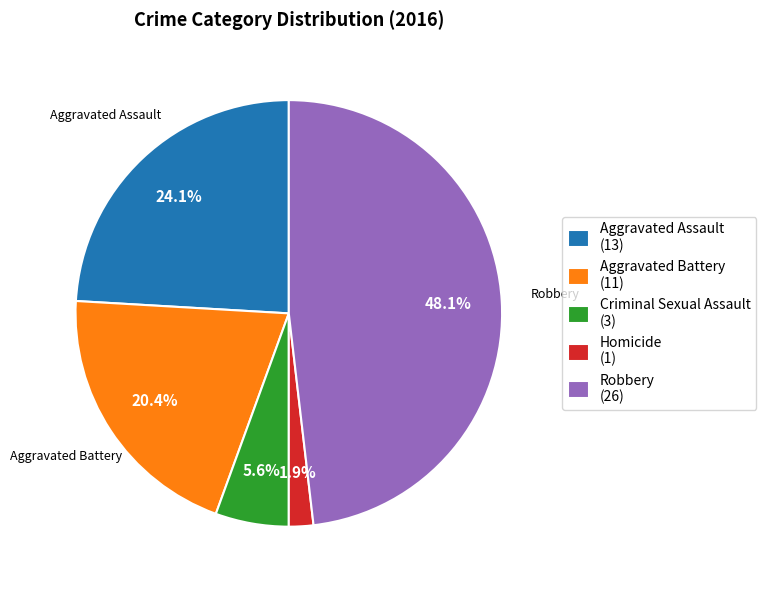

Is Robbery the majority of the pie?

No